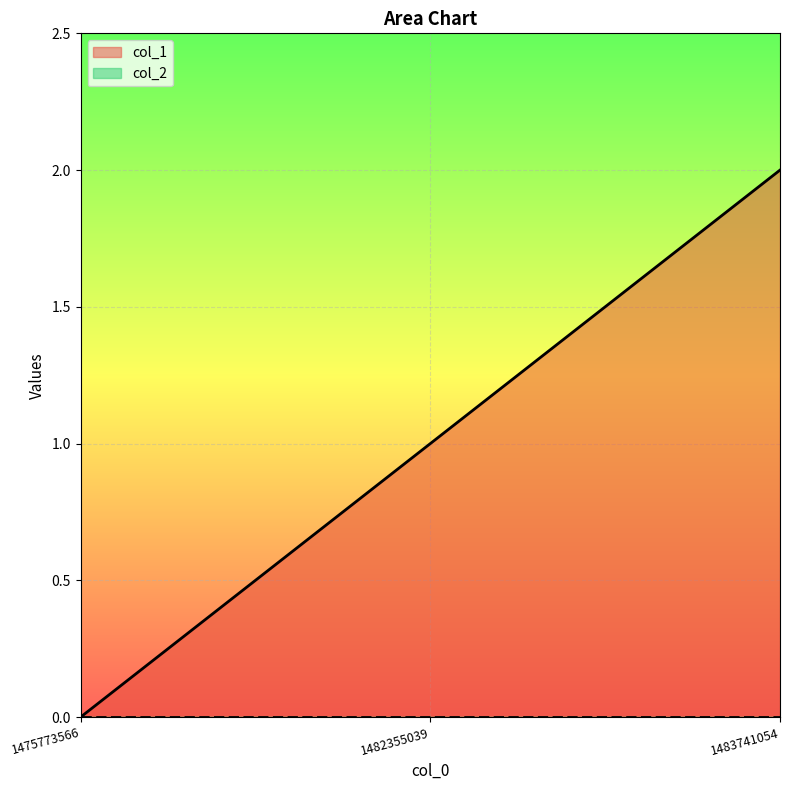

What is the sum of the values at 1483741054 and 1482355039?

3